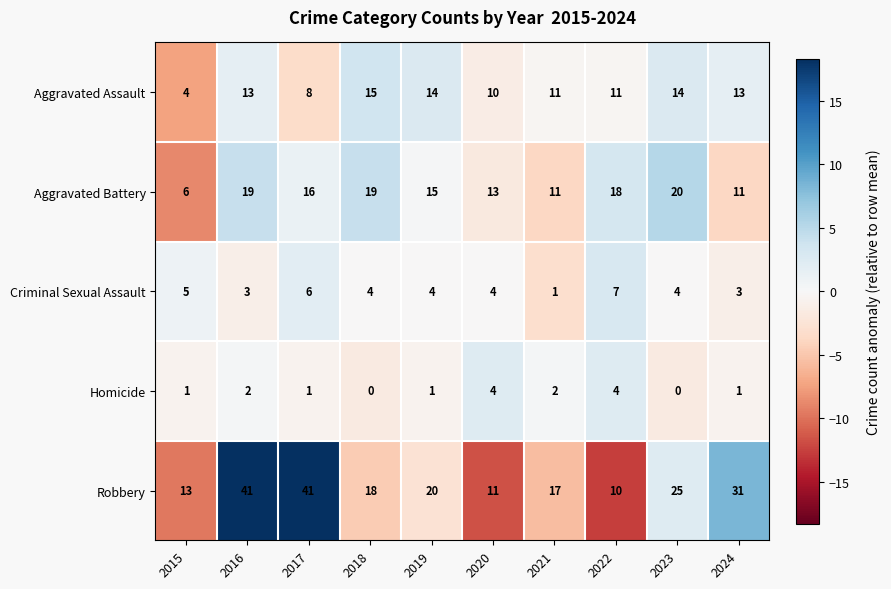

Which series has the widest spread of values?

Robbery